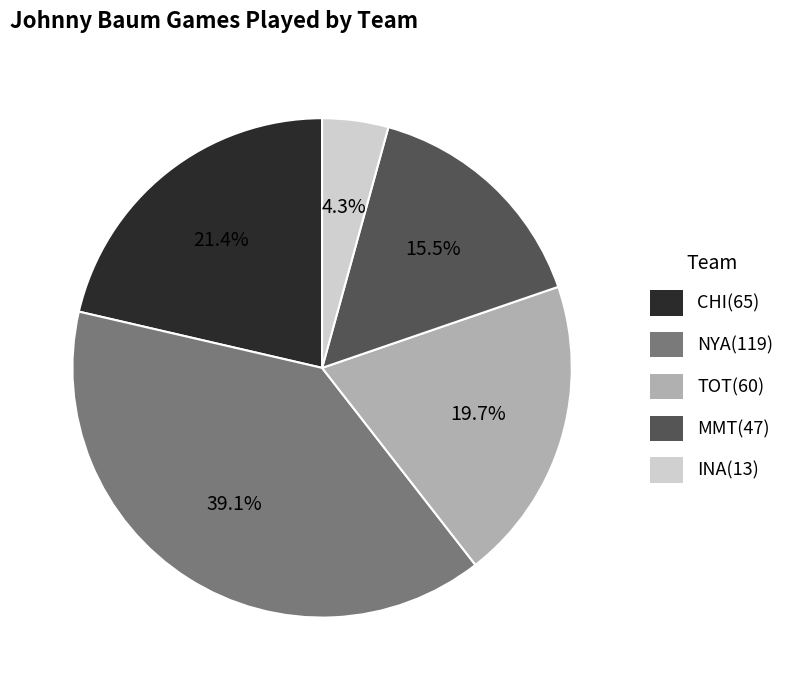

What is the total percentage of MMT and TOT?

35.2%